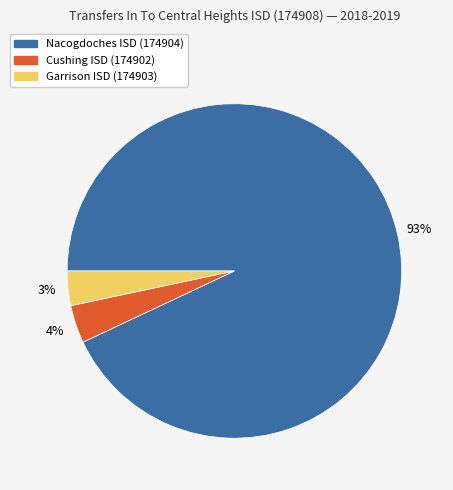

Is it true that Garrison ISD (174903) is 10% of the pie?

False